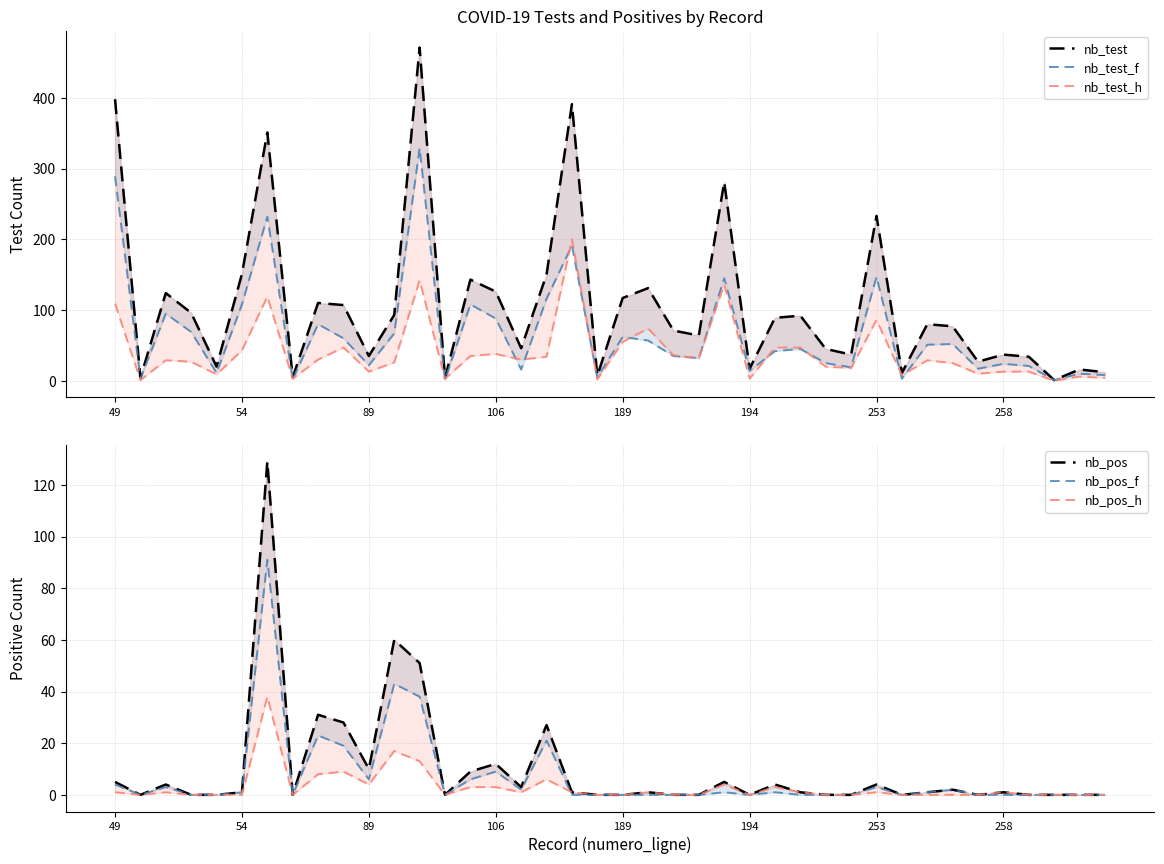

Reading left to right, transcribe all the data shown in this chart.

nb_test: 398	4	124	96	20	151	351	5	110	107	35	93	471	4	143	126	46	150	391	7	117	131	71	64	281	17	89	92	45	37	233	11	80	77	27	37	34	1	16	12
nb_test_f: 289	3	95	69	11	108	232	2	80	60	22	67	329	1	108	88	16	116	191	5	62	57	35	32	145	14	42	45	25	19	147	3	51	52	17	24	21	1	10	8
nb_test_h: 109	1	29	27	9	43	119	3	30	47	13	26	142	3	35	38	30	34	200	2	55	74	36	32	136	3	47	47	20	18	86	8	29	25	10	13	13	0	6	4
nb_pos: 5	0	4	0	0	1	129	0	31	28	10	60	51	0	9	12	3	27	1	0	0	1	0	0	5	0	4	1	0	0	4	0	1	2	0	1	0	0	0	0
nb_pos_f: 4	0	3	0	0	1	91	0	23	19	6	43	38	0	6	9	2	21	0	0	0	0	0	0	1	0	1	0	0	0	3	0	1	2	0	0	0	0	0	0
nb_pos_h: 1	0	1	0	0	0	38	0	8	9	4	17	13	0	3	3	1	6	1	0	0	1	0	0	4	0	3	1	0	0	1	0	0	0	0	1	0	0	0	0